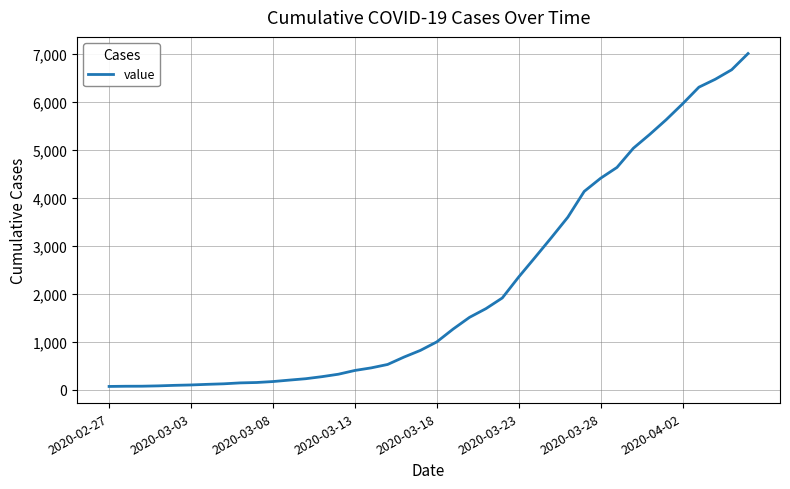

What is the greatest value displayed?

7001